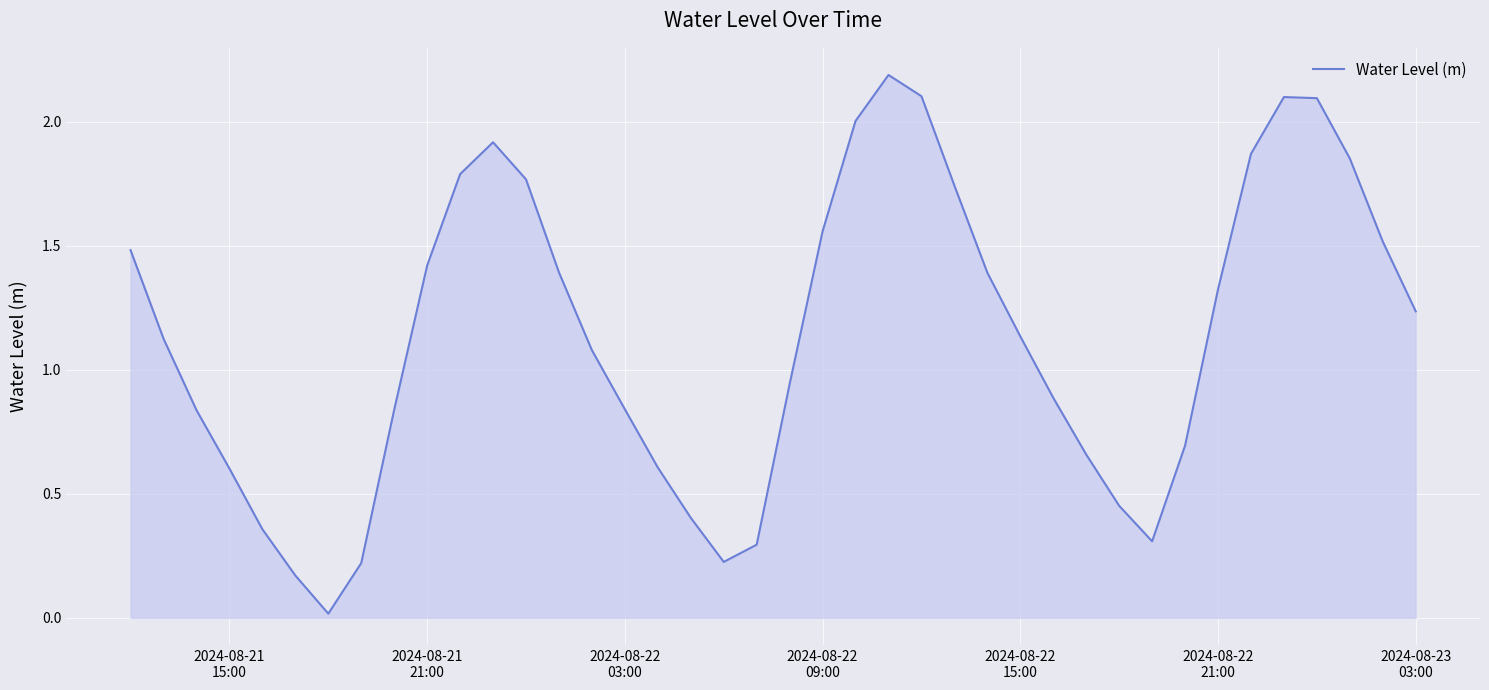

What is the difference between the maximum and minimum values?

2.2